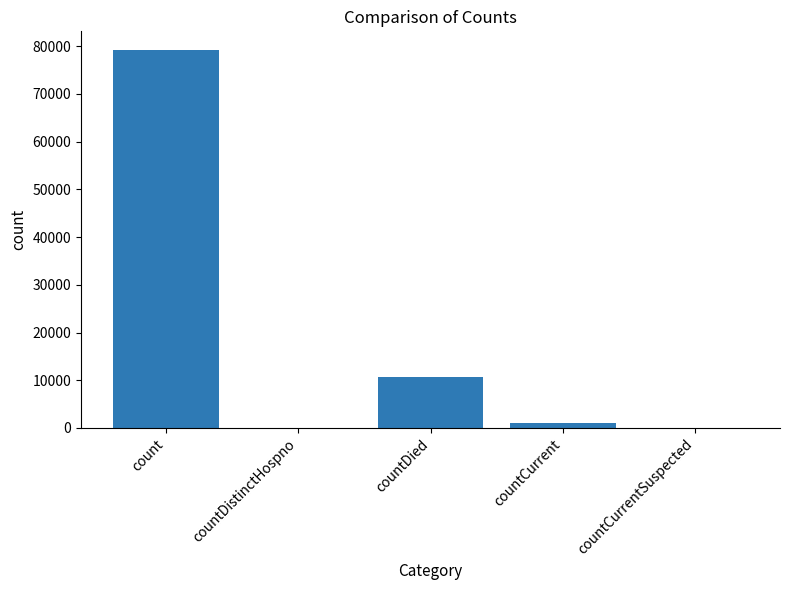

Which label corresponds to the largest value in the chart?

count